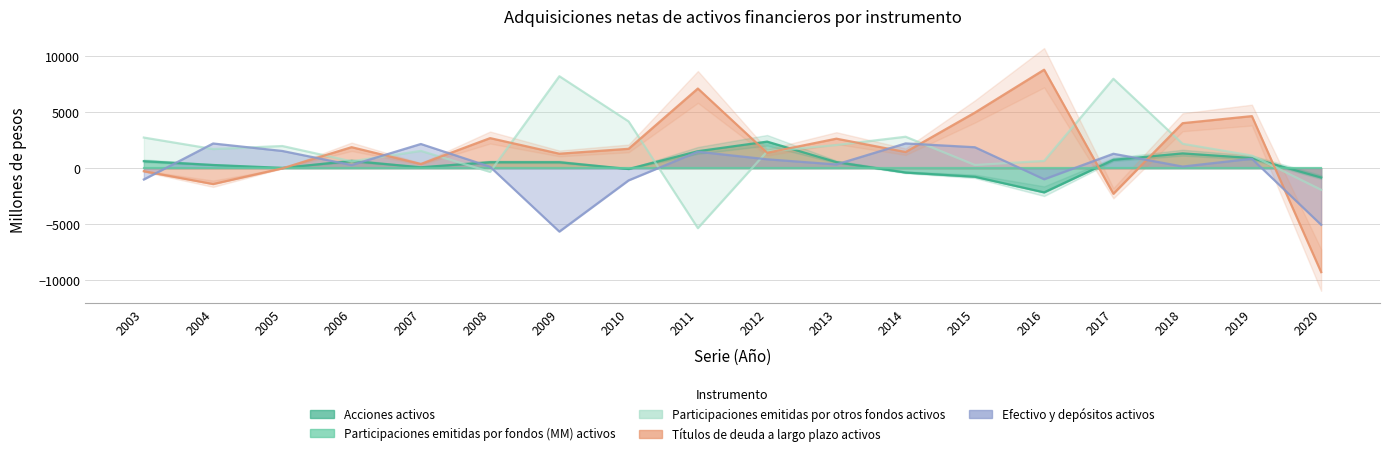

How many data points does each series have?

18